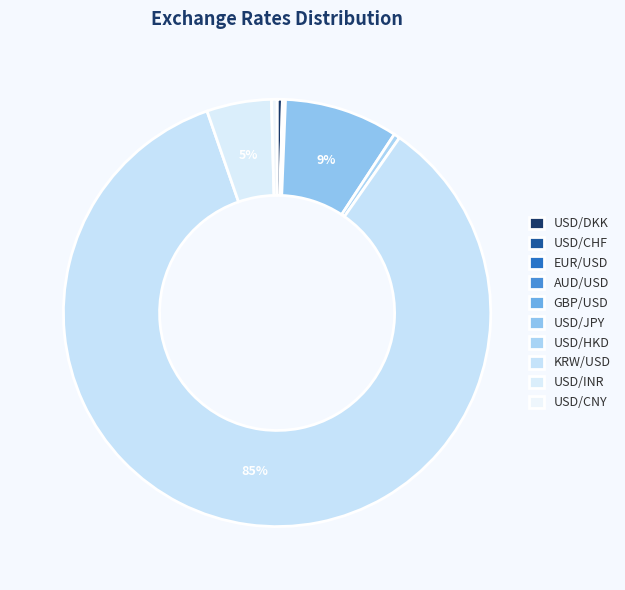

Count the number of slices in the pie.

10